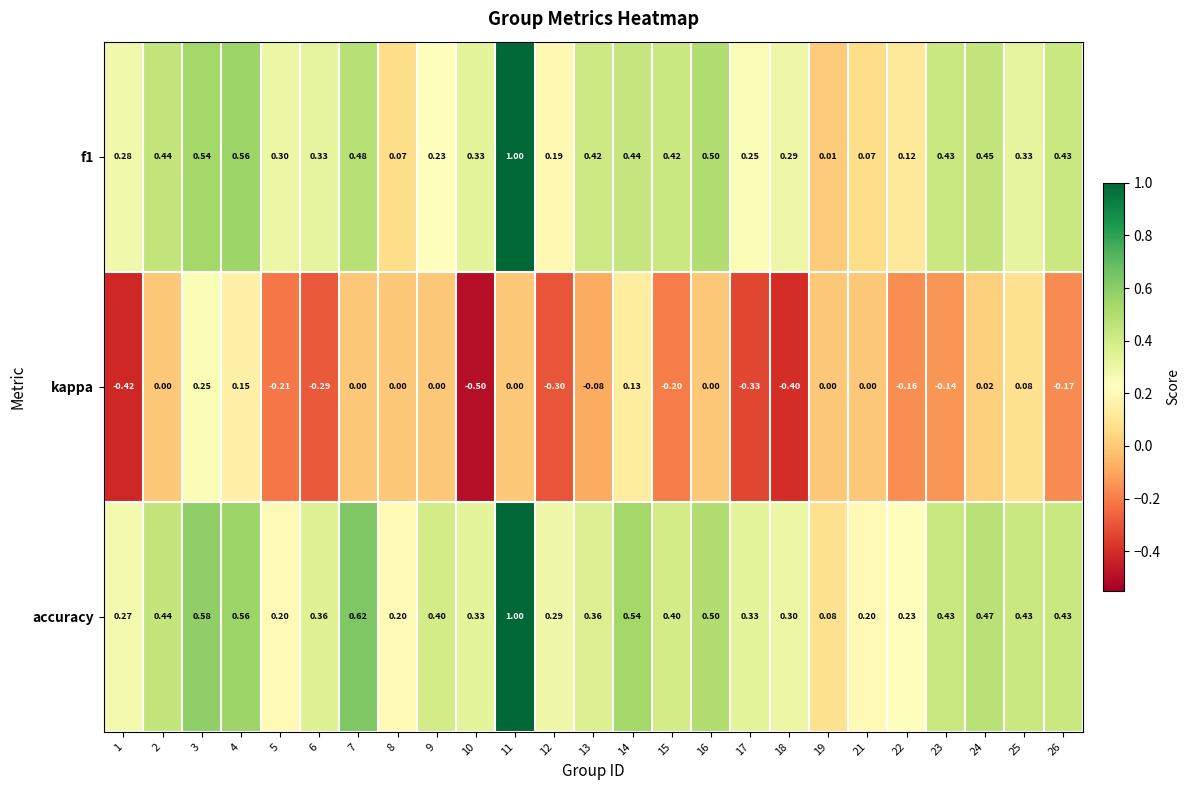

Between 17 and 18, which series saw the biggest shift?

kappa